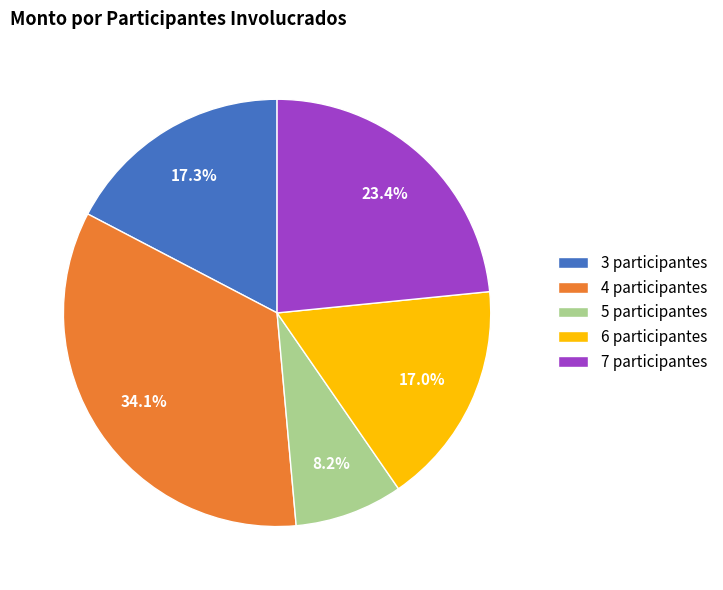

Which has a higher value, 4 participantes or 7 participantes?

4 participantes